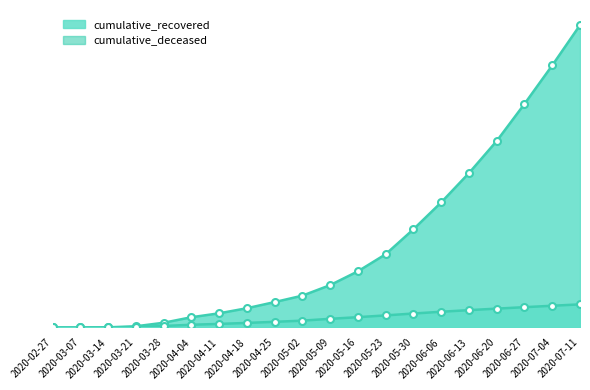

Reading left to right, list all the values displayed in this chart.

cumulative_recovered: 3	10	63	424	1636	3542	4896	6648	8772	10988	14620	19390	25278	33896	43173	53282	64359	77154	90456	104359
cumulative_deceased: 0	1	20	140	517	950	1236	1579	1956	2366	2995	3565	4177	4825	5433	5991	6513	7014	7503	7986